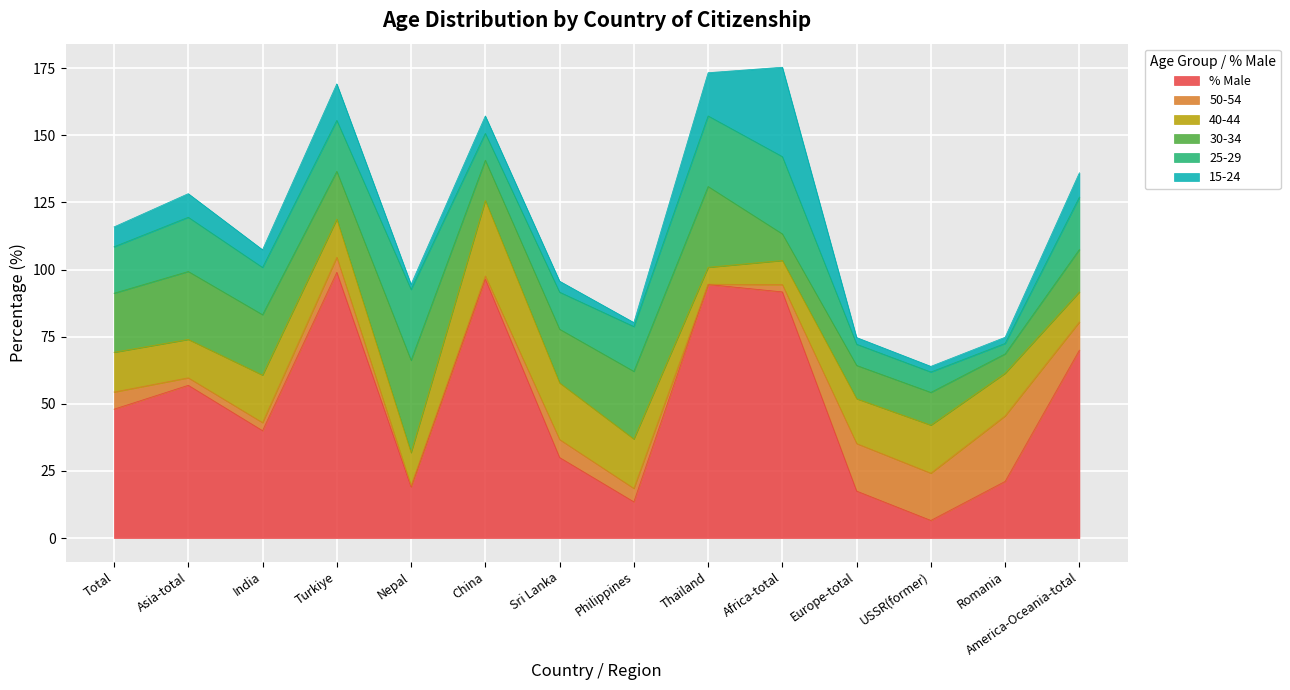

Read the 50-54 value at Romania.

24.4